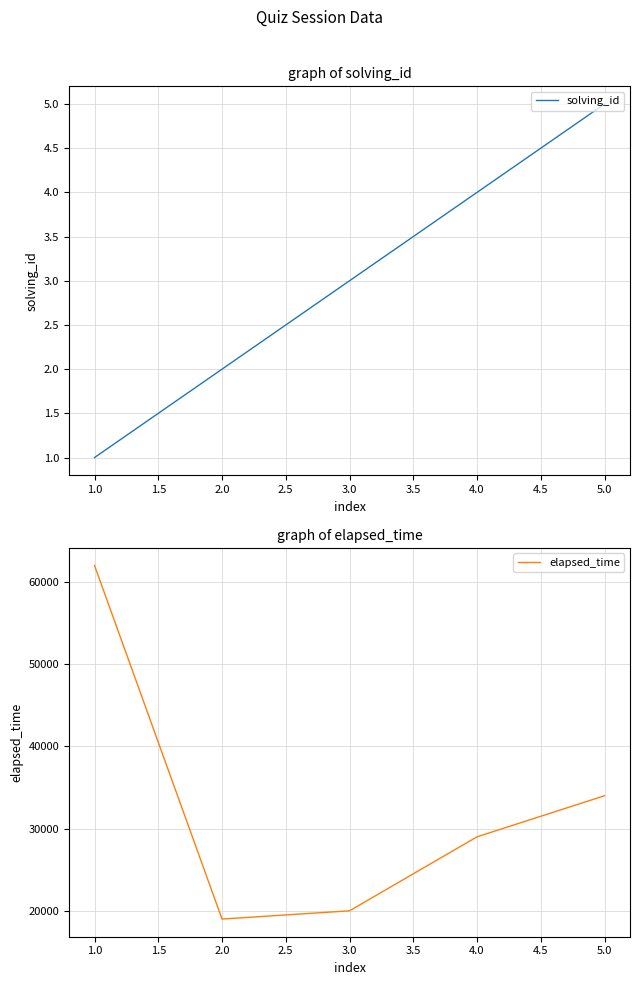

List the labels in order of solving_id value, largest first.

5.0, 4.0, 3.0, 2.0, 1.0